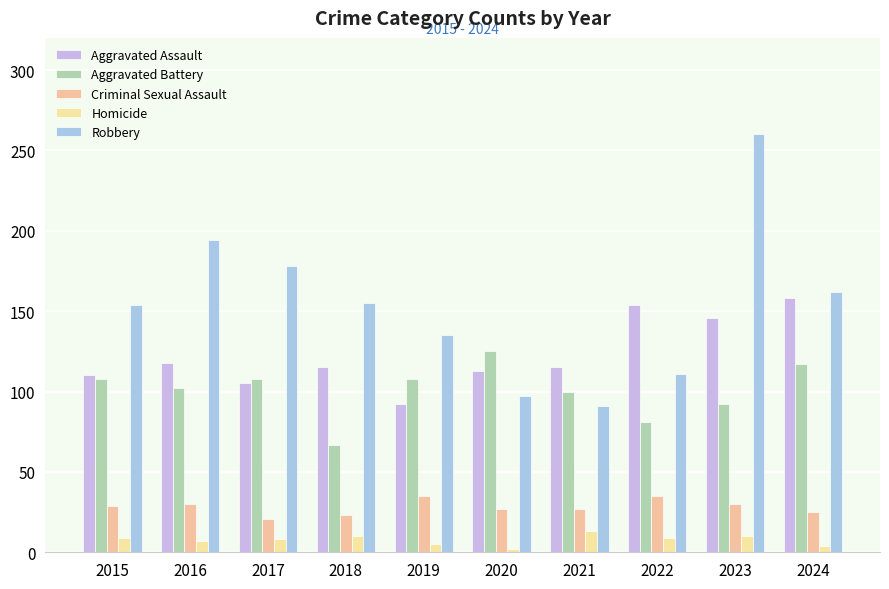

What is the difference between the highest and lowest values at 2024?

158